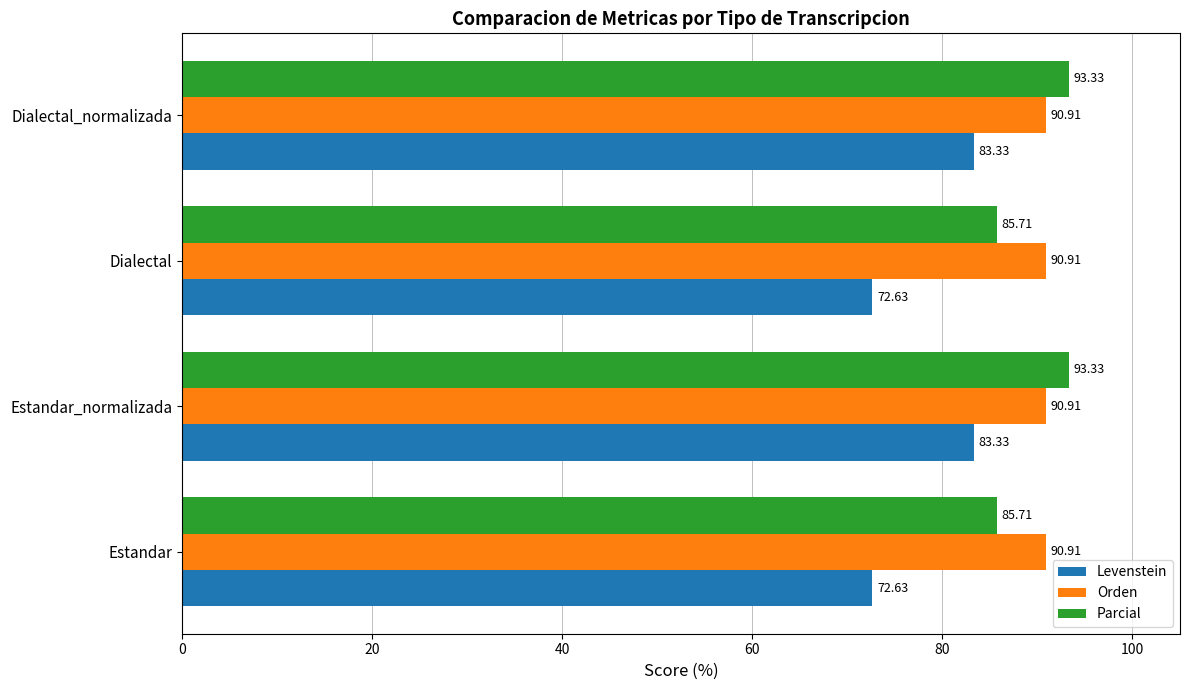

What is the difference between the highest and lowest values at Estandar?

18.3